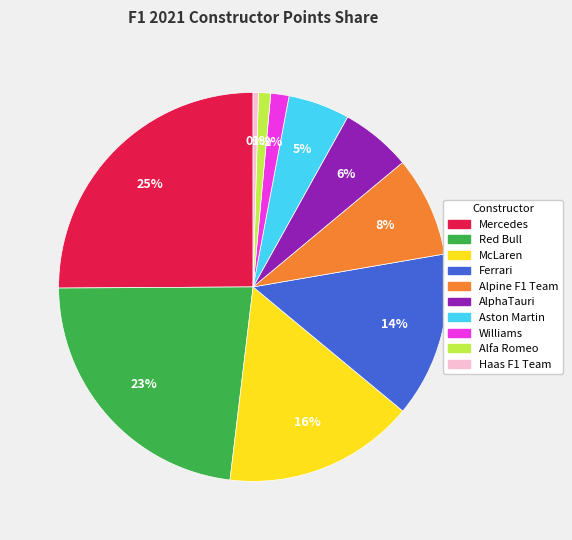

What is the largest slice in the pie chart?

Mercedes